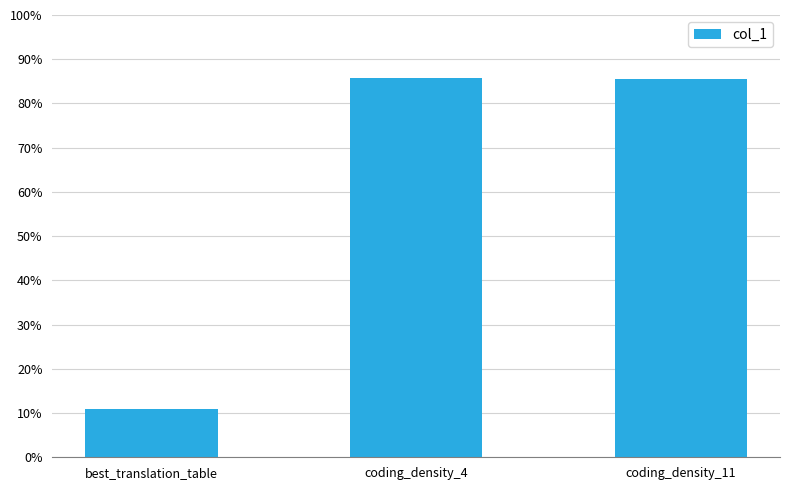

Approximately how many times larger is the value at coding_density_11 compared to best_translation_table?

7.8